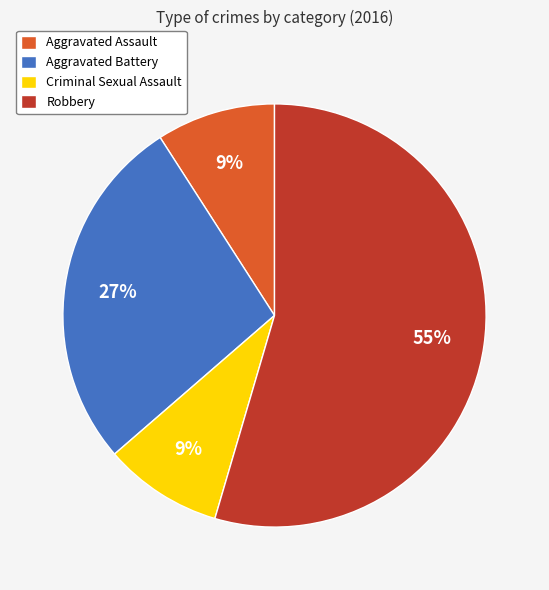

To the nearest percent, what percentage of the pie is Aggravated Battery?

27%